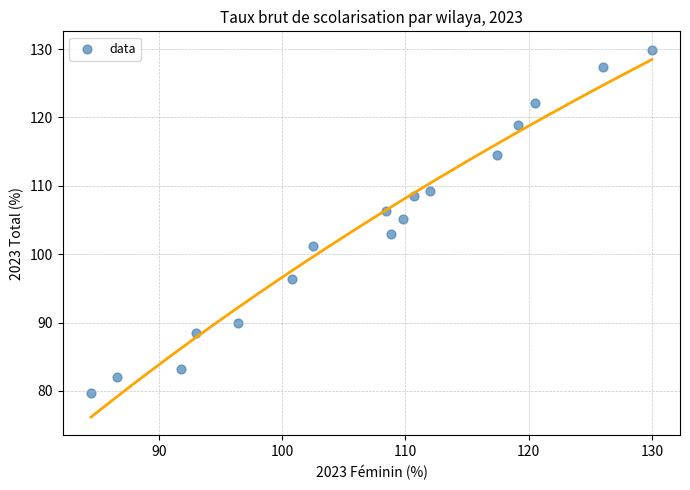

What is the range of X values (max minus min)?

45.5